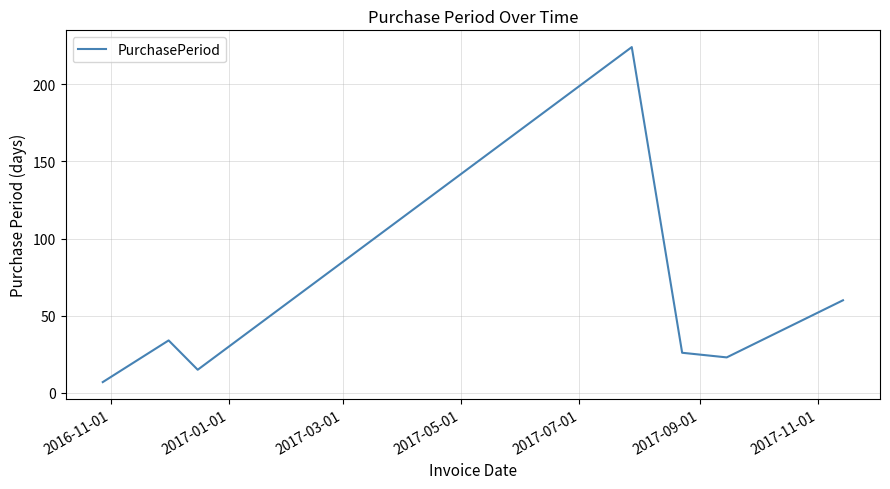

How many interior local valleys (lower than both neighbors) does the data have?

2